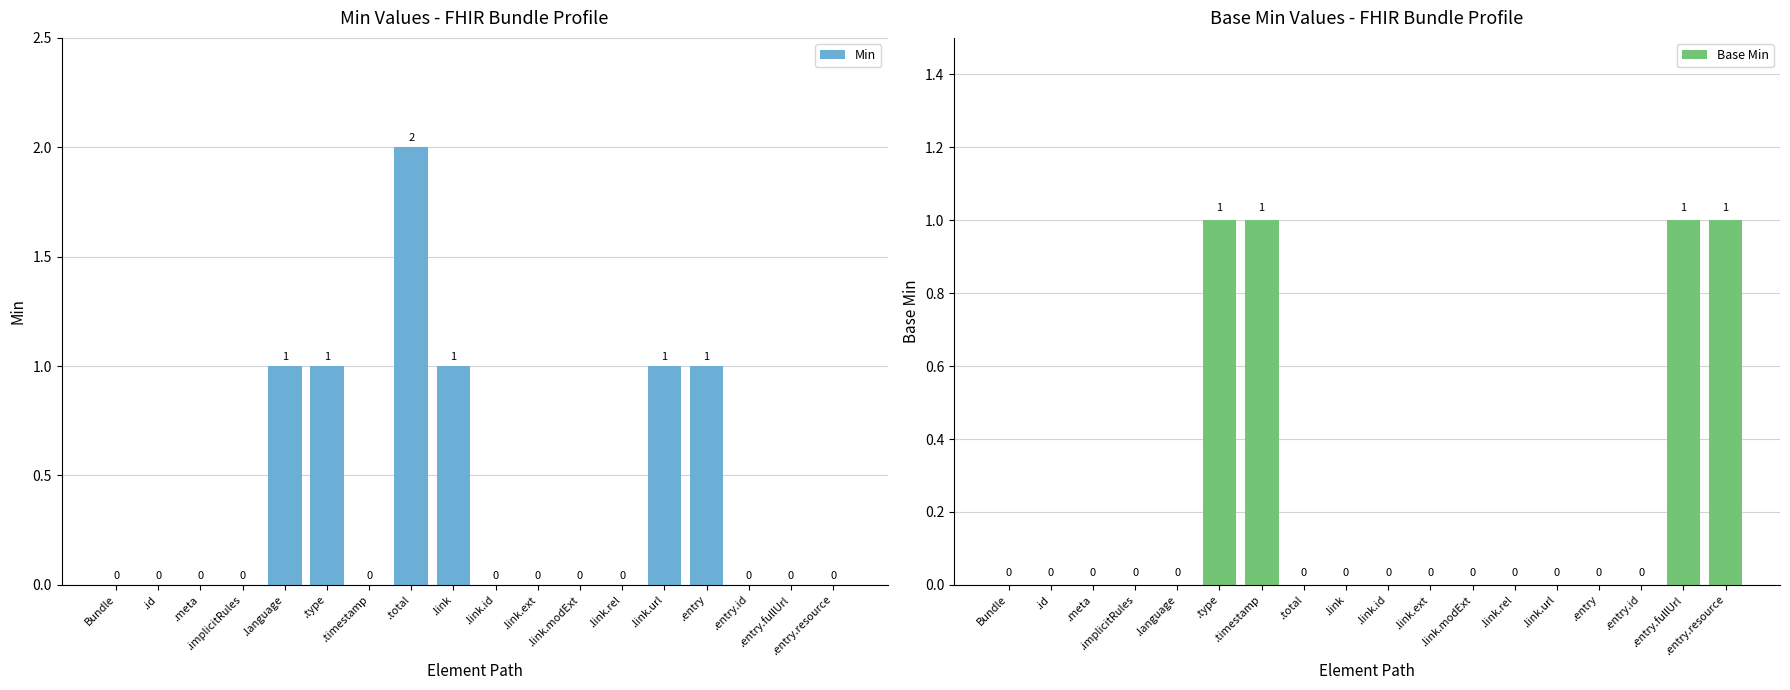

Reading left to right, extract all data points from this chart.

Min: 0	0	0	0	1	1	0	2	1	0	0	0	0	1	1	0	0	0
Base Min: 0	0	0	0	0	1	1	0	0	0	0	0	0	0	0	0	1	1